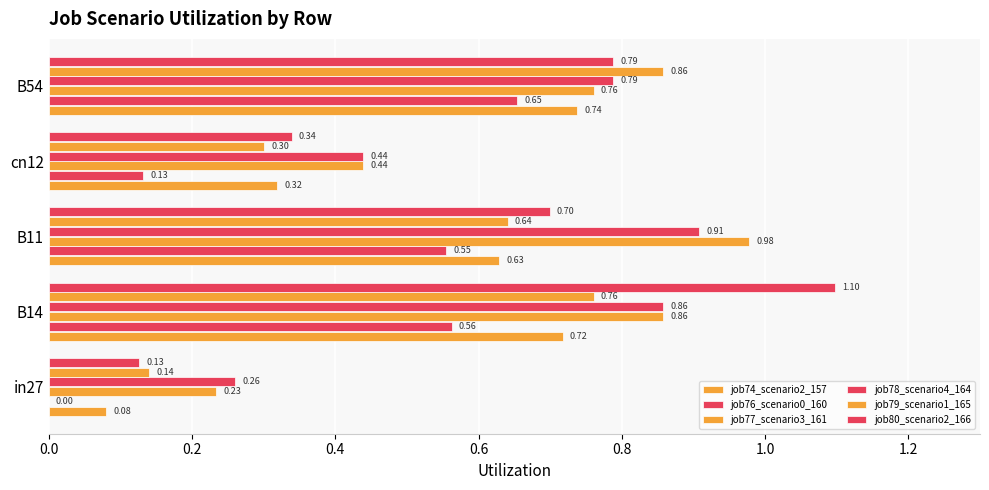

How many series are shown in this chart?

6